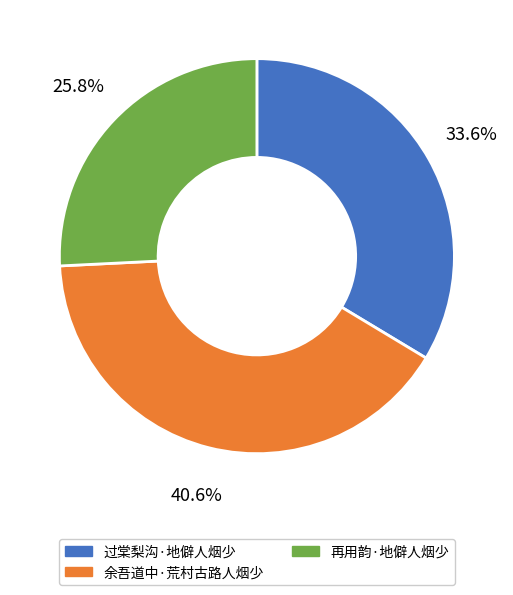

What percentage is the 过棠梨沟·地僻人烟少 slice, to the nearest percent?

34%